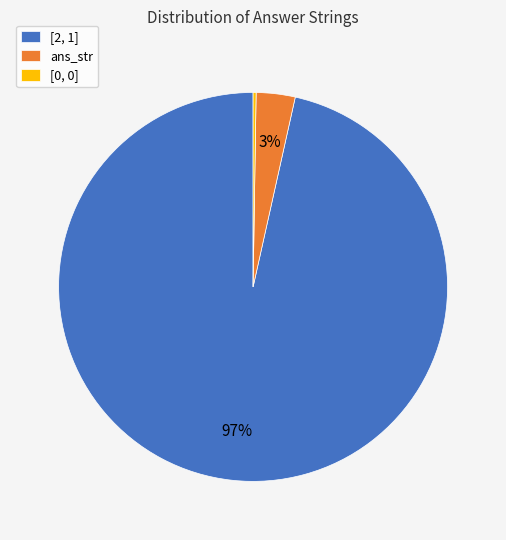

Which category accounts for the majority?

[2, 1]